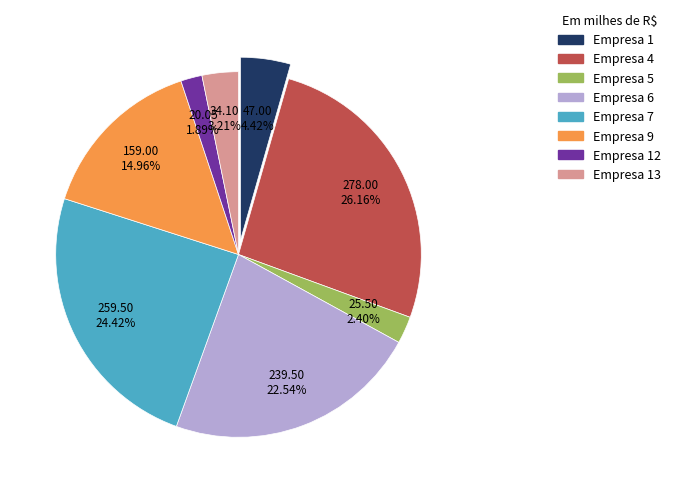

Which slice is the smallest?

12